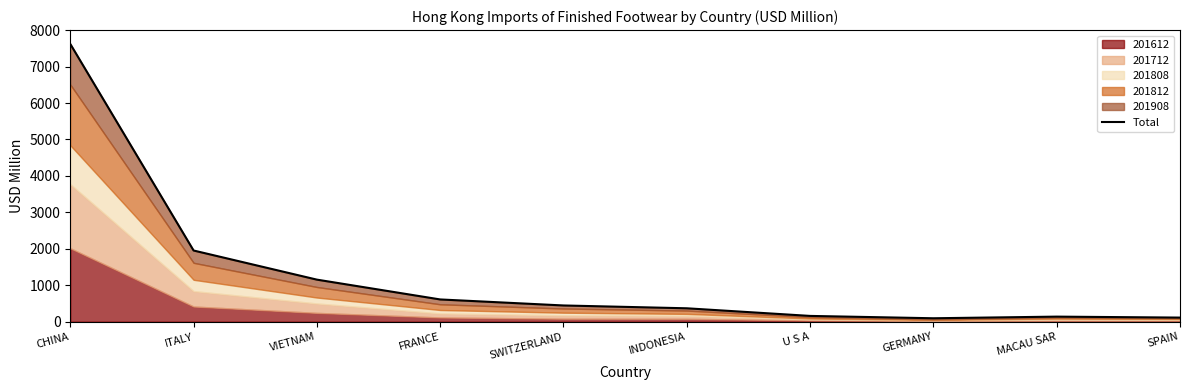

How many data points are less than 445?

5